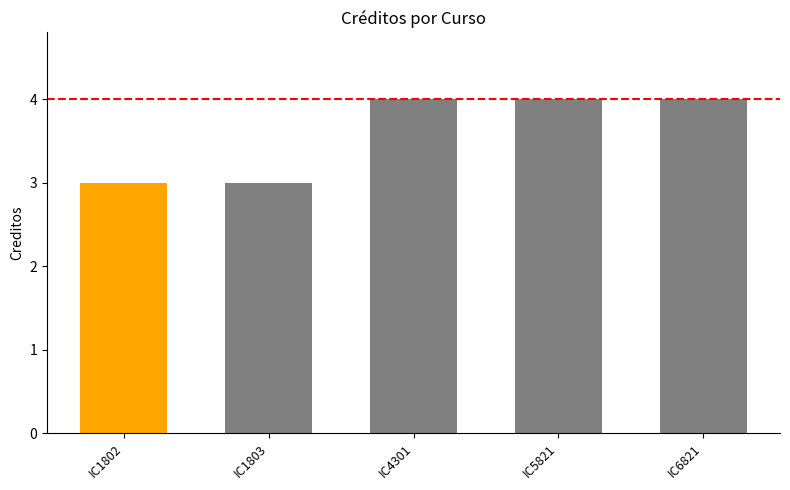

How many series are shown in this chart?

1